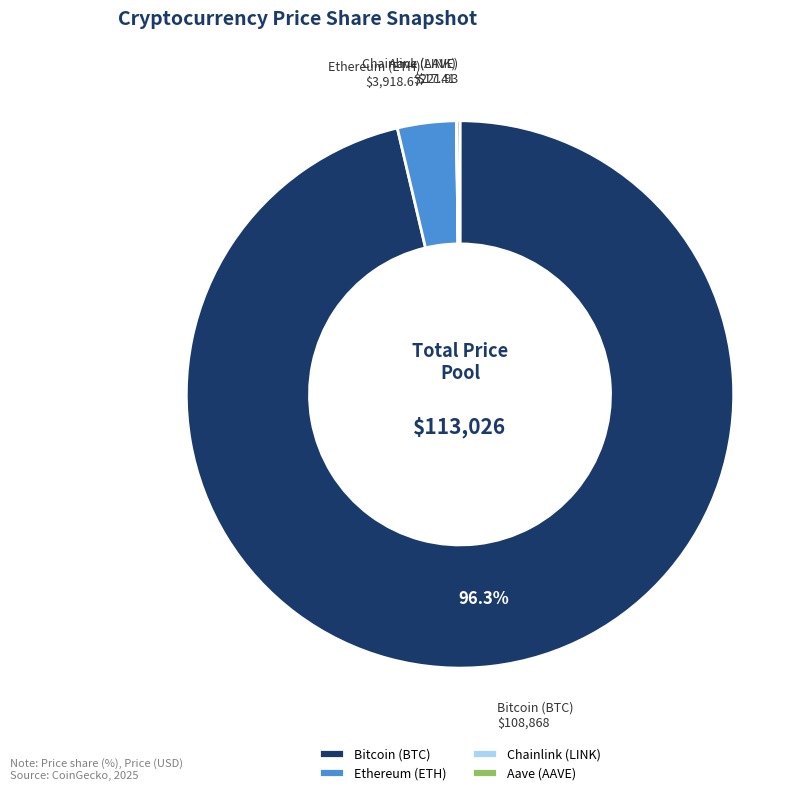

Which category has the biggest portion of the pie?

Bitcoin (BTC)